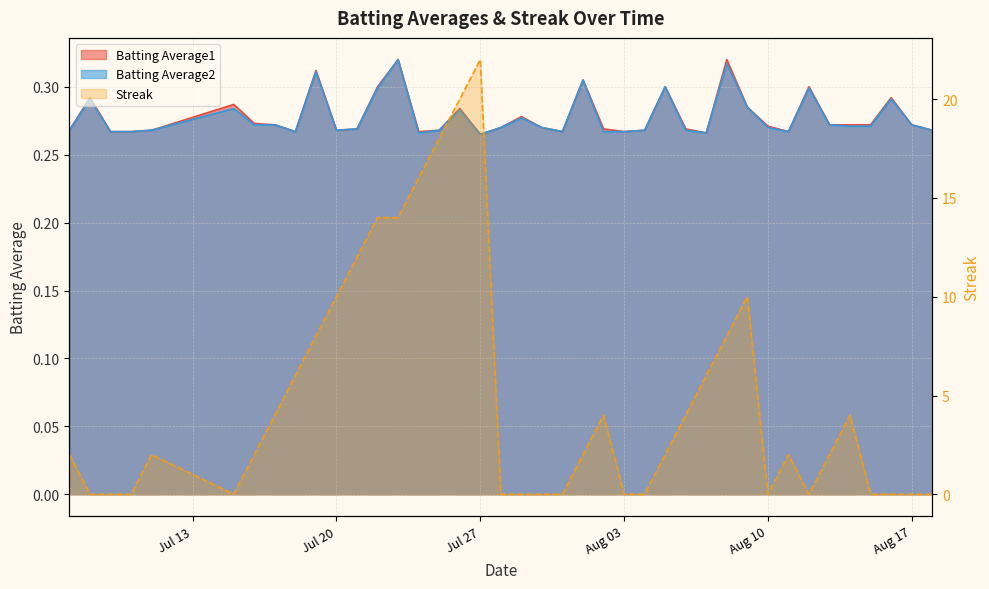

At which label does Streak first exceed 2?

2010-07-17